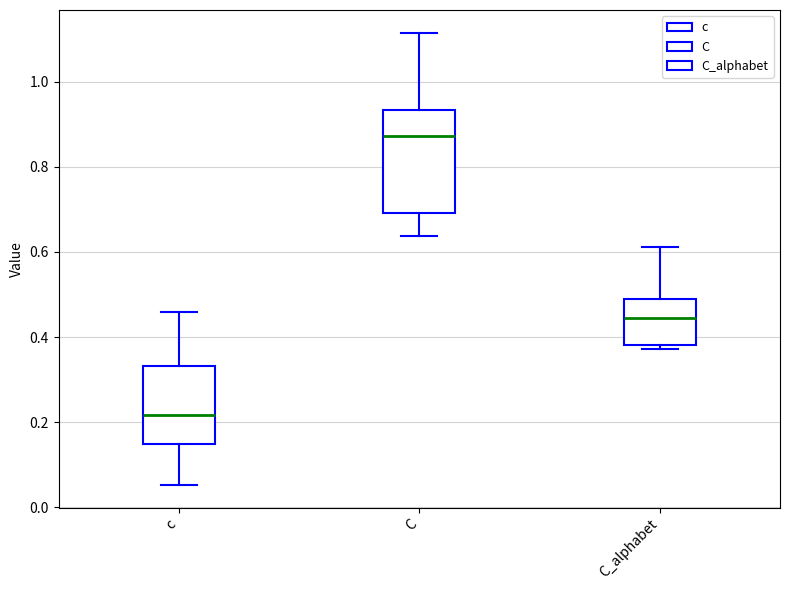

Which box has the lowest median line?

c